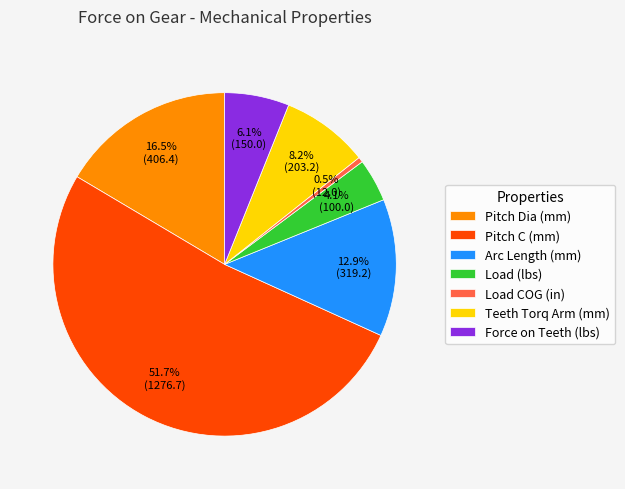

Does Pitch C (mm) represent more than half of the total?

Yes